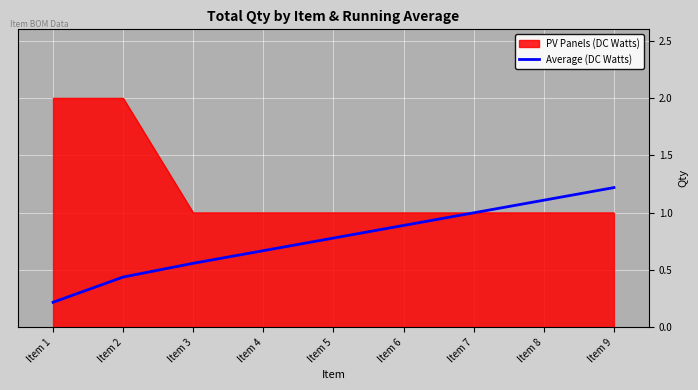

True or false: PV Panels (DC Watts) has a value of 2.0 at Item 1.

True